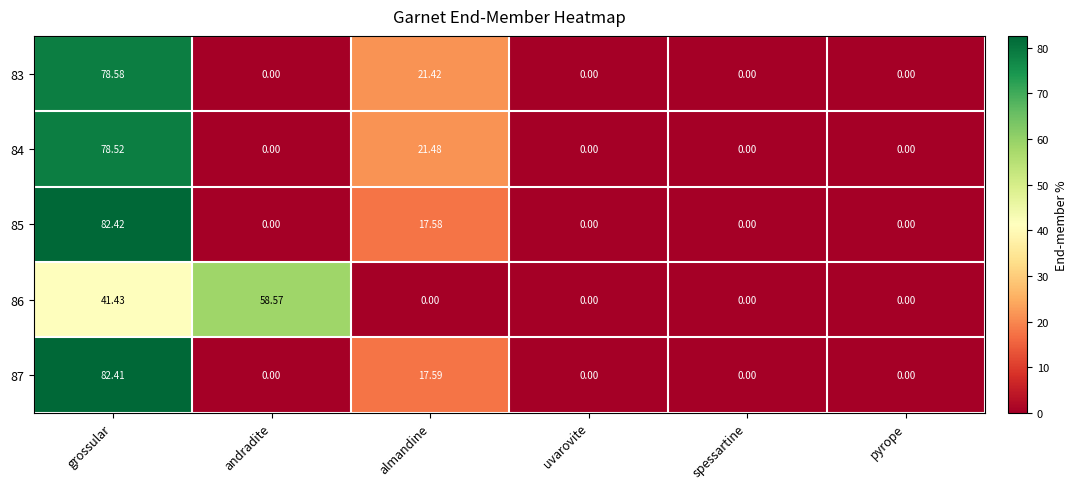

Where is 86 nearest to the value 29?

grossular